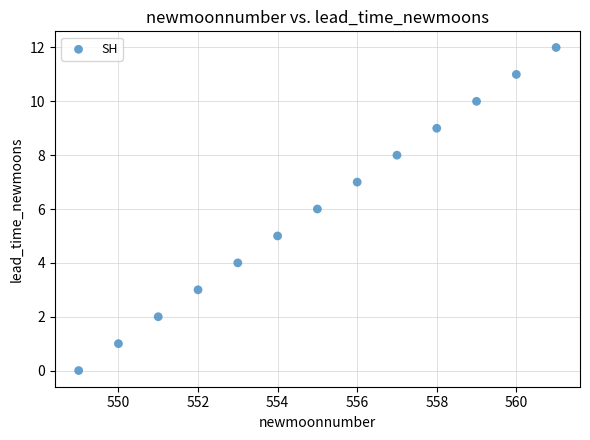

What is the range of Y values (max minus min)?

12